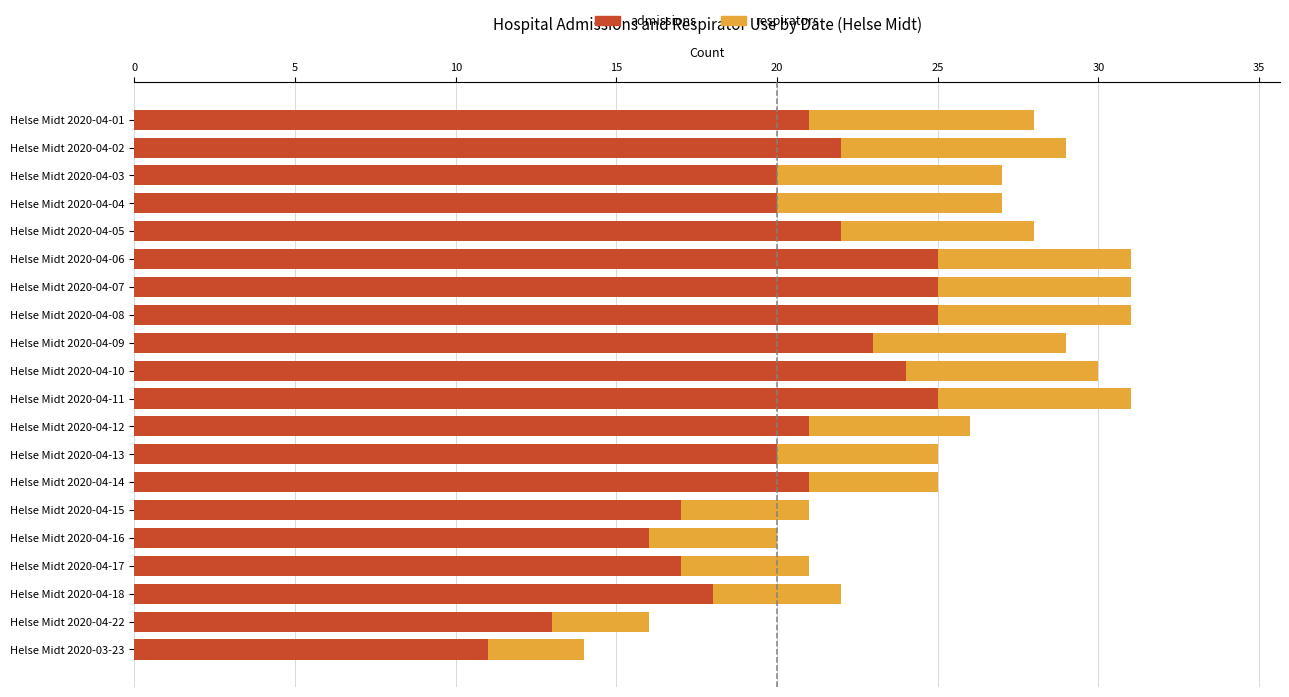

What is the total value across all series at Helse Midt 2020-03-23?

14